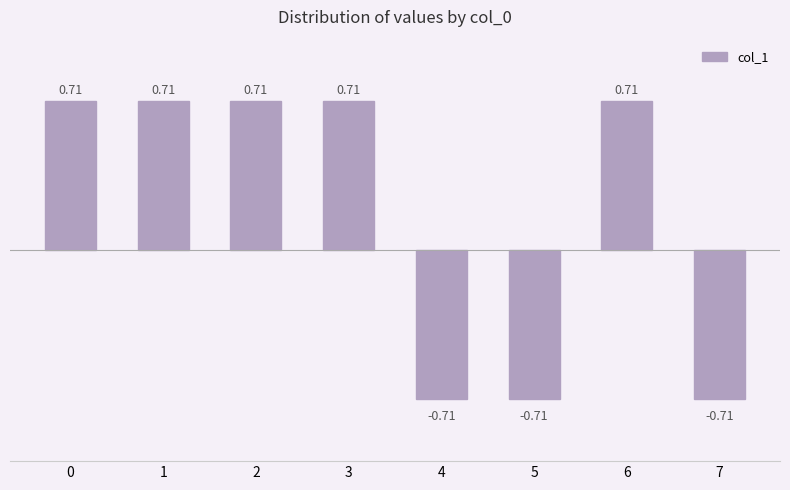

Between 7 and 3, which is larger?

3